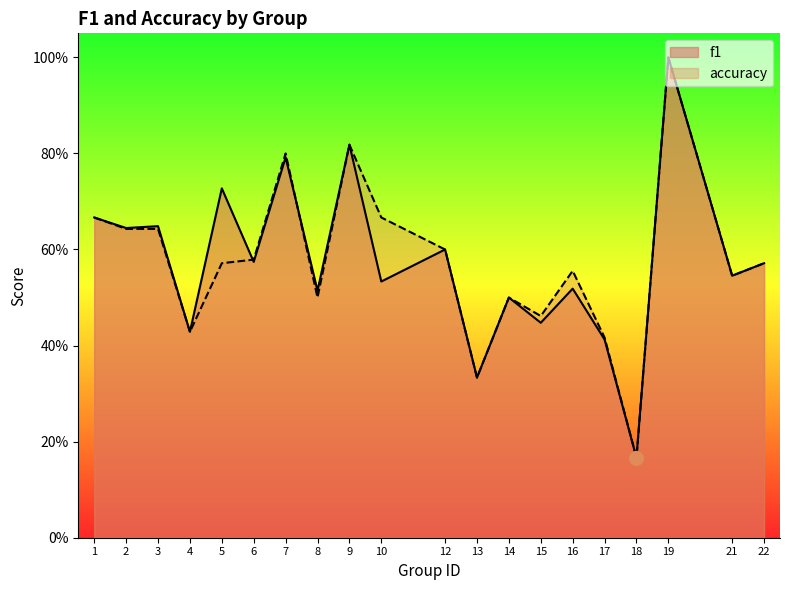

Which series has the largest total across all categories?

accuracy